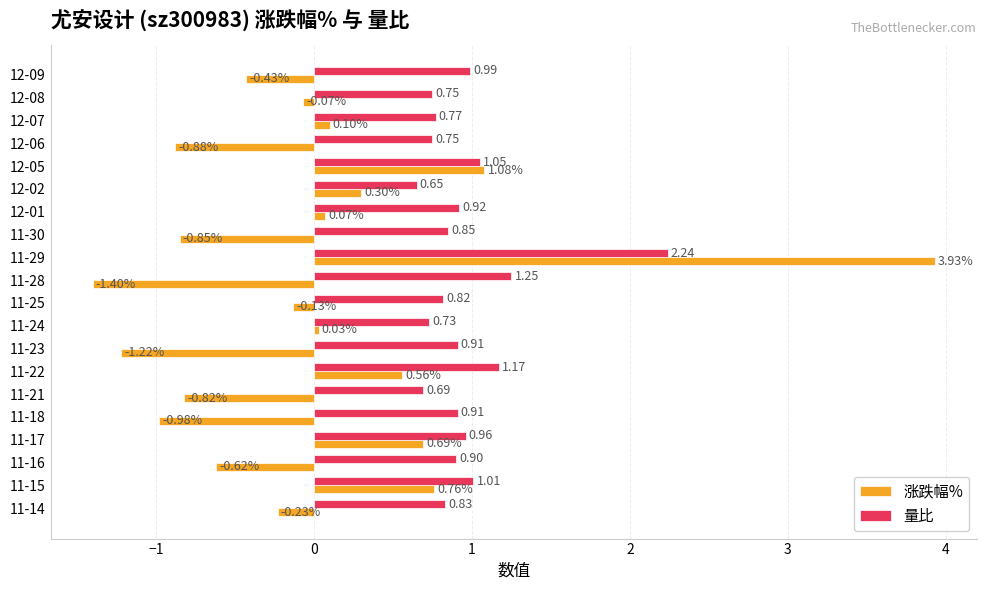

Count the number of categories in the chart.

20